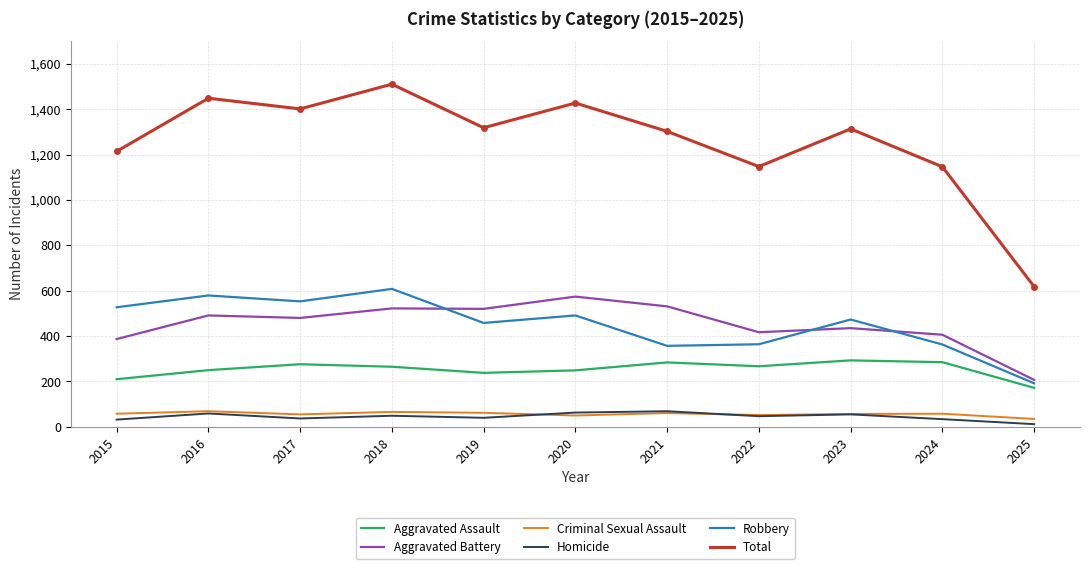

Is it true that Aggravated Assault equals 69 at 2019?

False